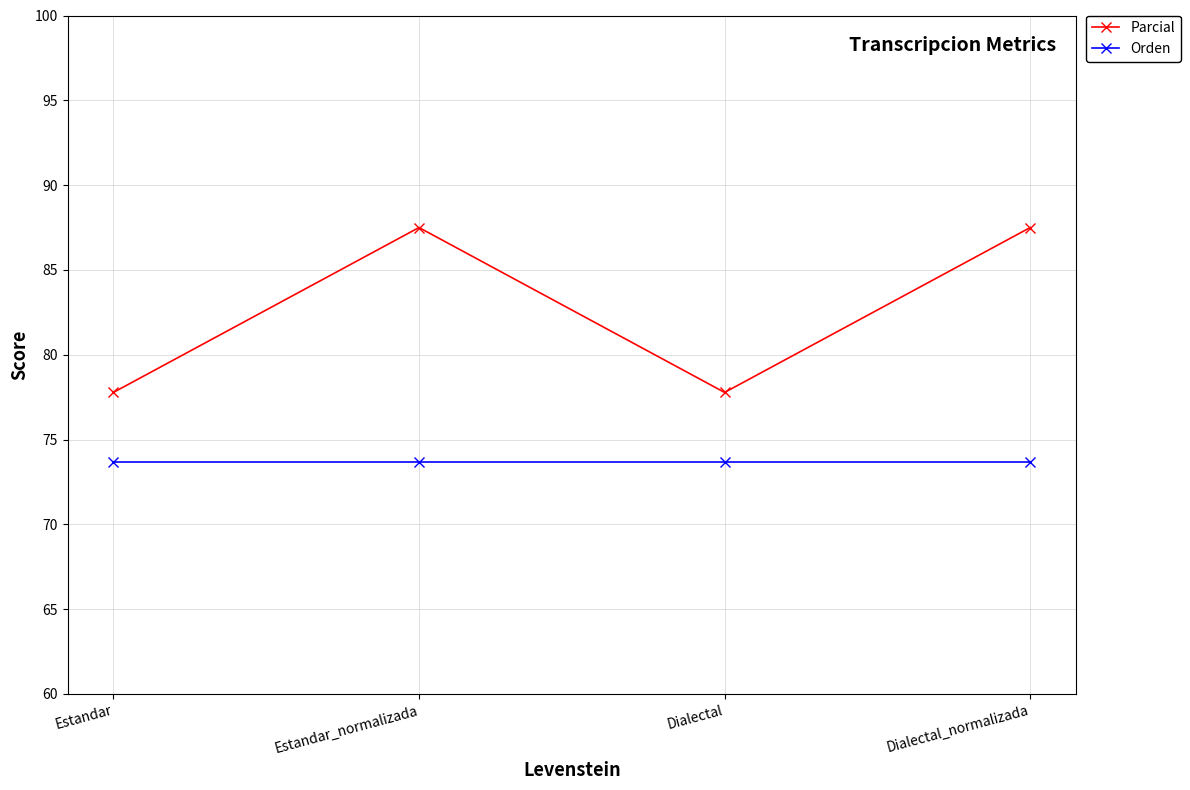

Reading right to left, extract all data points from this chart.

Parcial: 87.5	77.8	87.5	77.8
Orden: 73.7	73.7	73.7	73.7